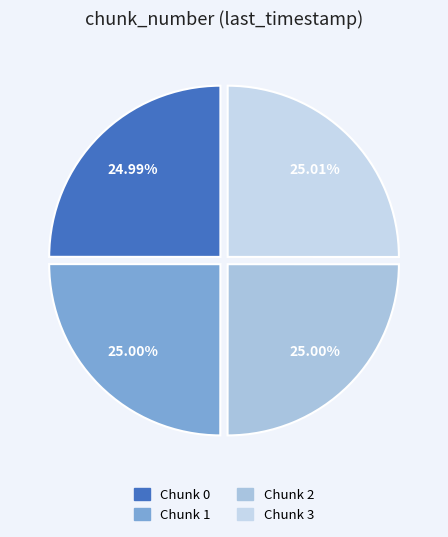

Which slice is the largest?

3